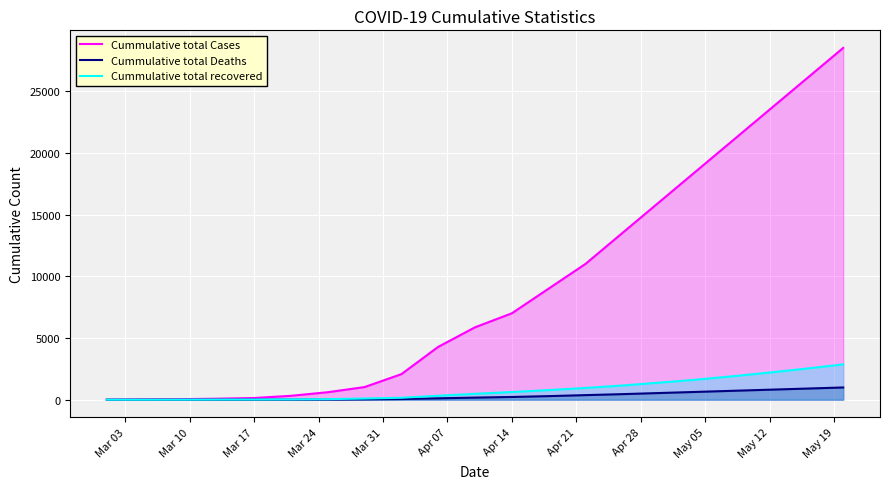

Count the number of categories in the chart.

21